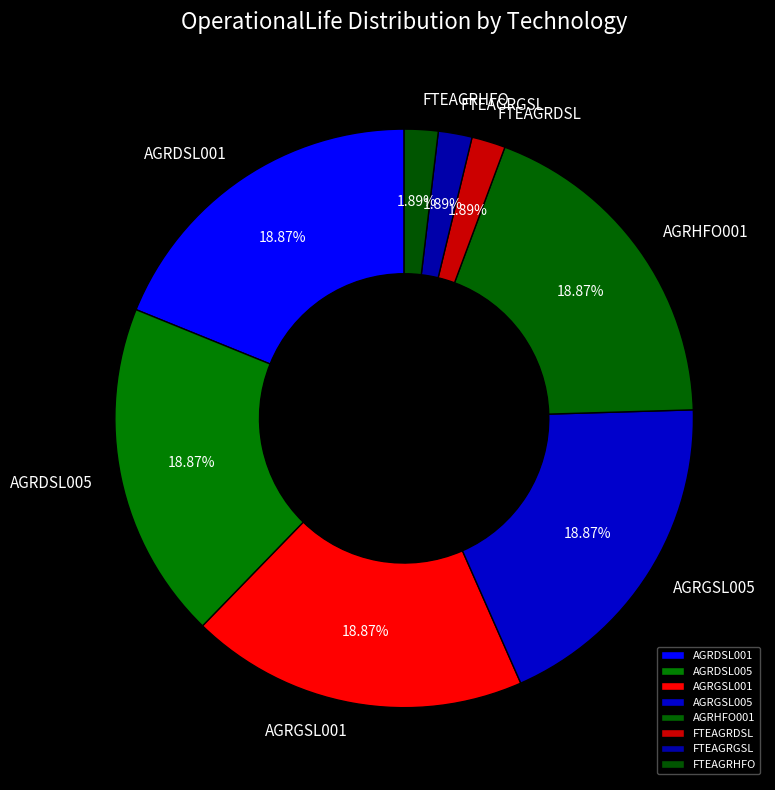

To the nearest percent, what percentage of the pie is FTEAGRGSL?

2%